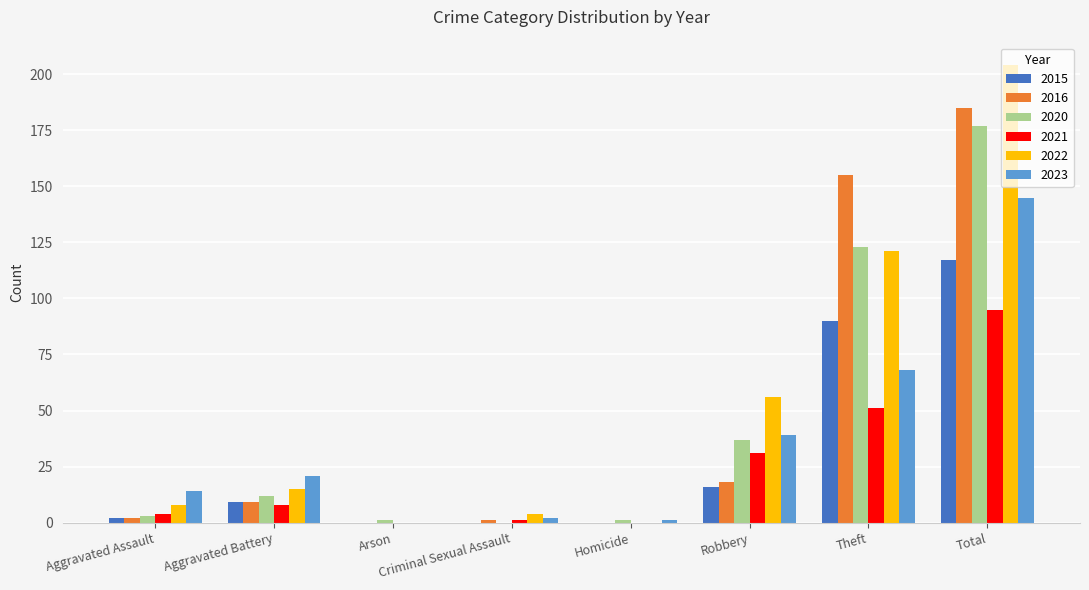

Which series has the widest spread of values?

2022